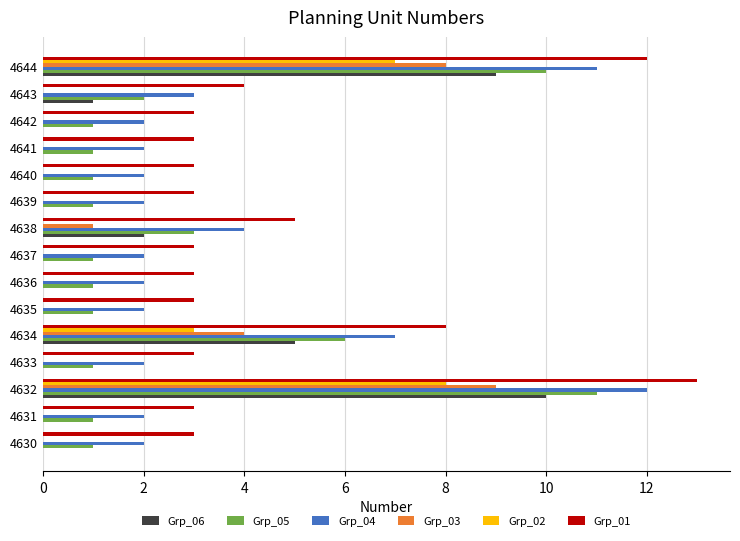

The value of Grp_01 at 4632 is 13. True or false?

True